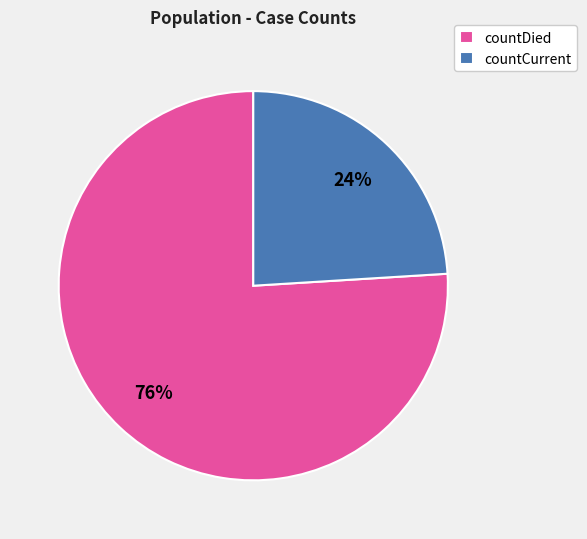

The countDied slice represents 87% of the pie. True or false?

False